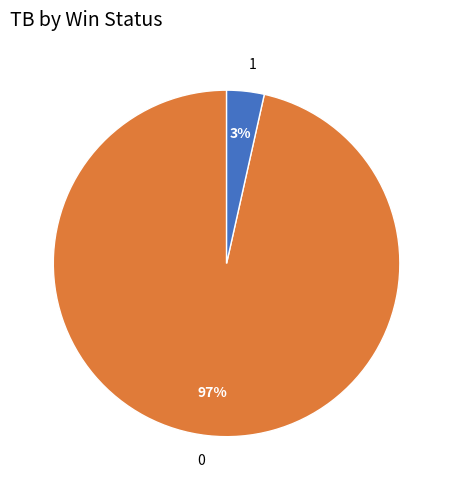

True or false: 1 accounts for 3% of the total.

True